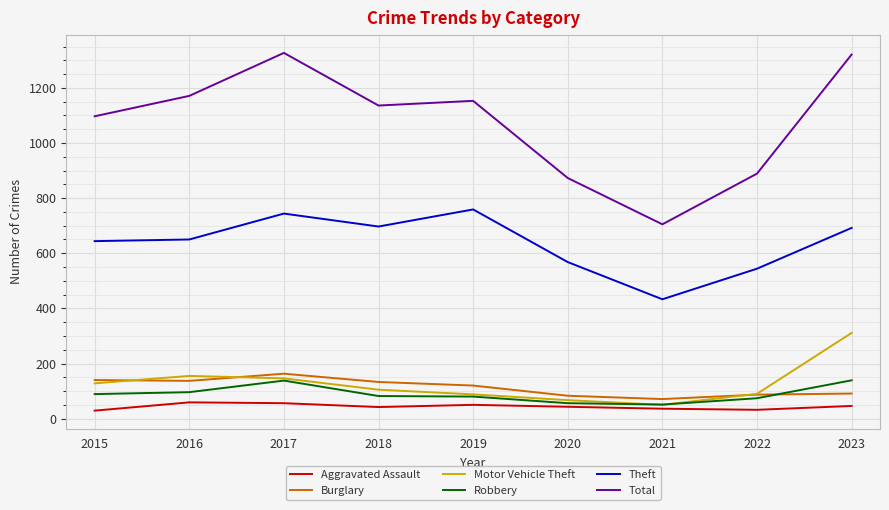

Is this an area chart (filled region under the line)?

No